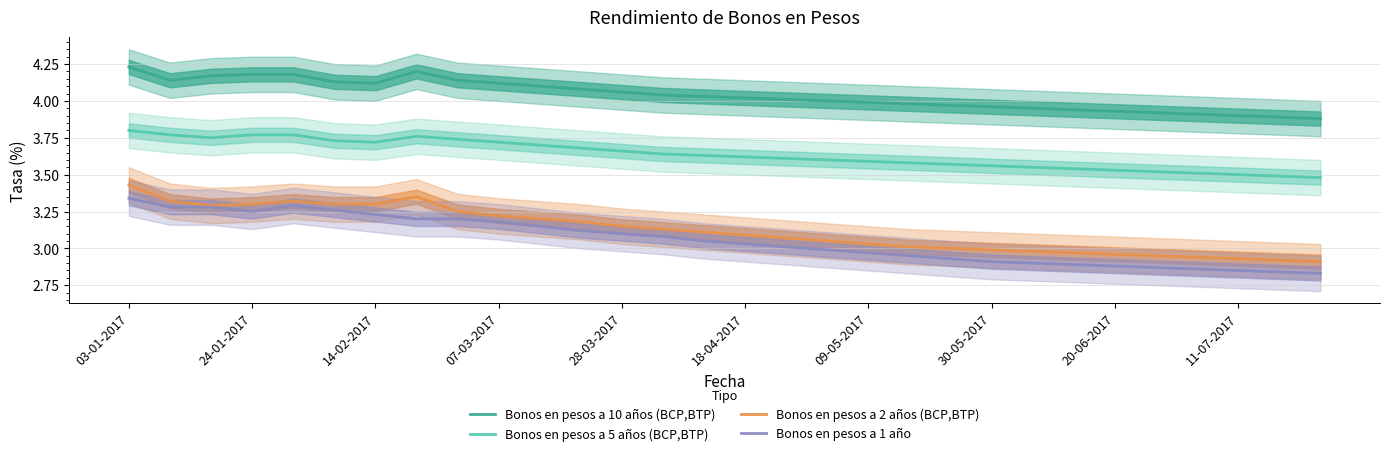

What is the label of the 1st point from the left?

03-01-2017